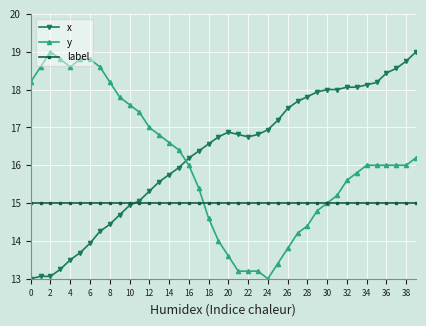

True or false: x has more than 0 points higher than both neighbors.

True